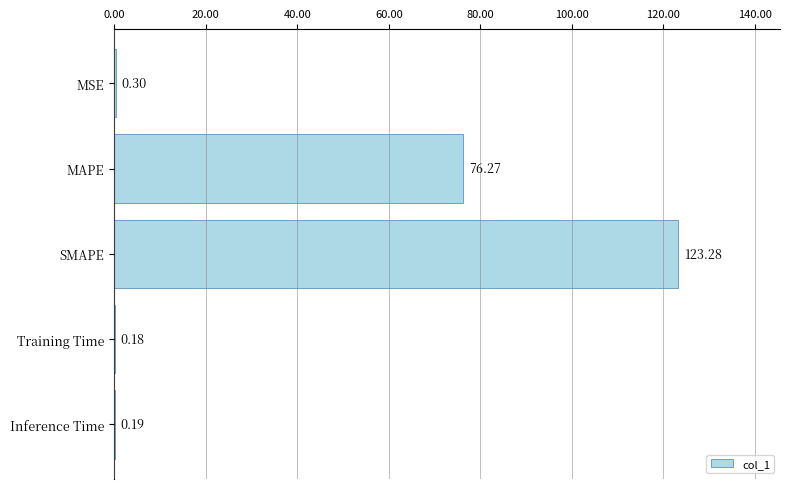

Where is the data nearest to the value 61?

MAPE